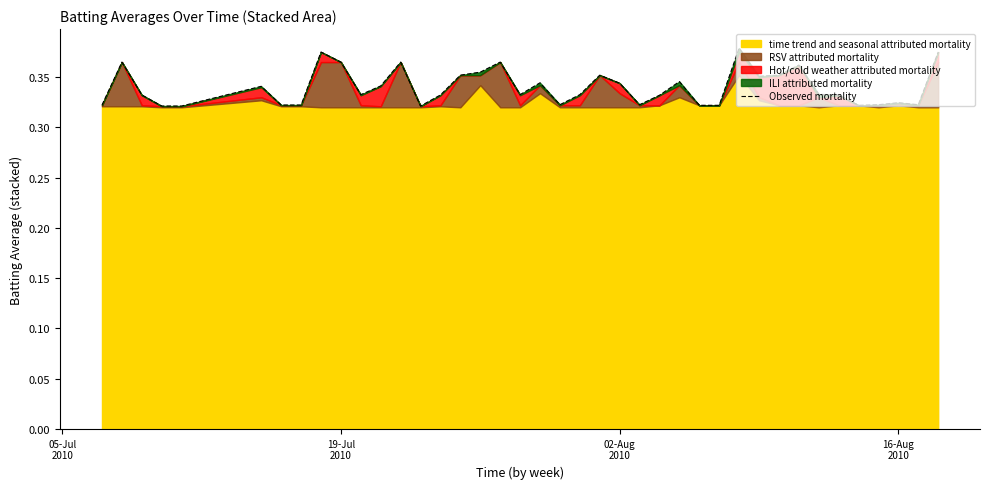

What is the greatest value displayed?

0.4